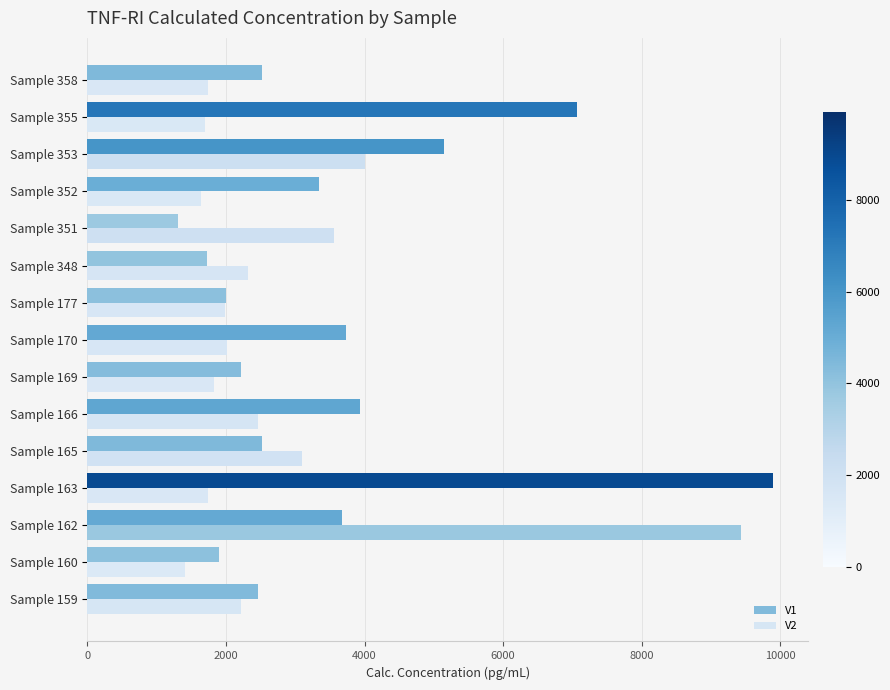

The value of V1 at Sample 352 is 5579.2. True or false?

False